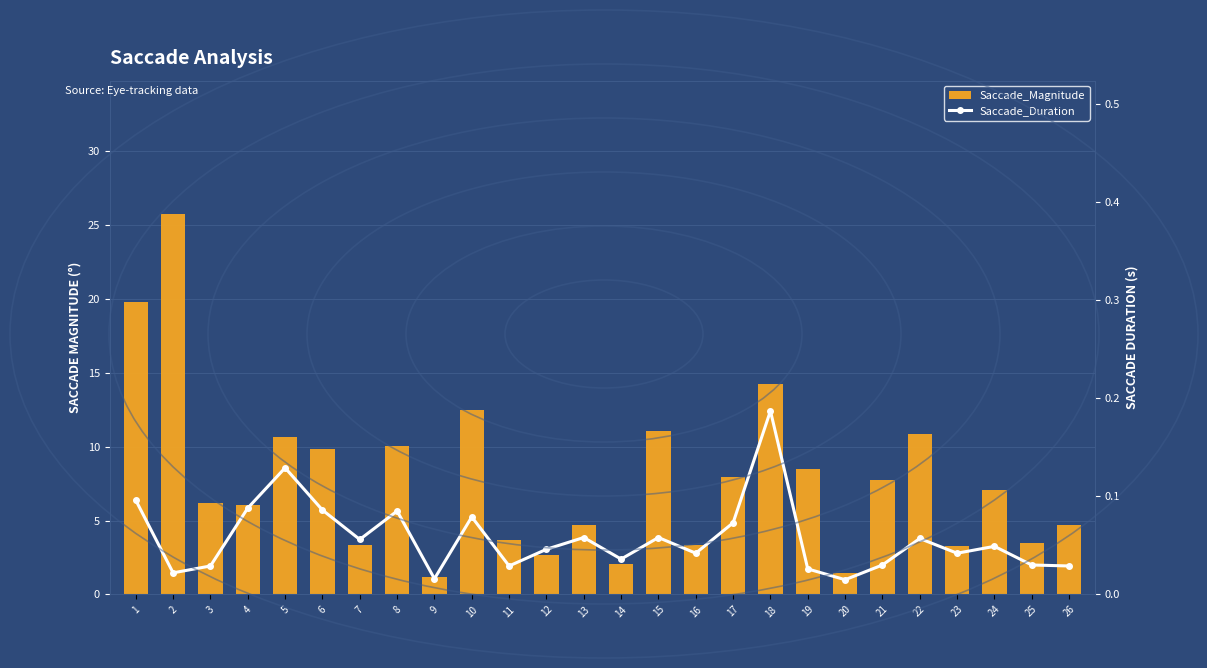

Are the bars horizontal?

No